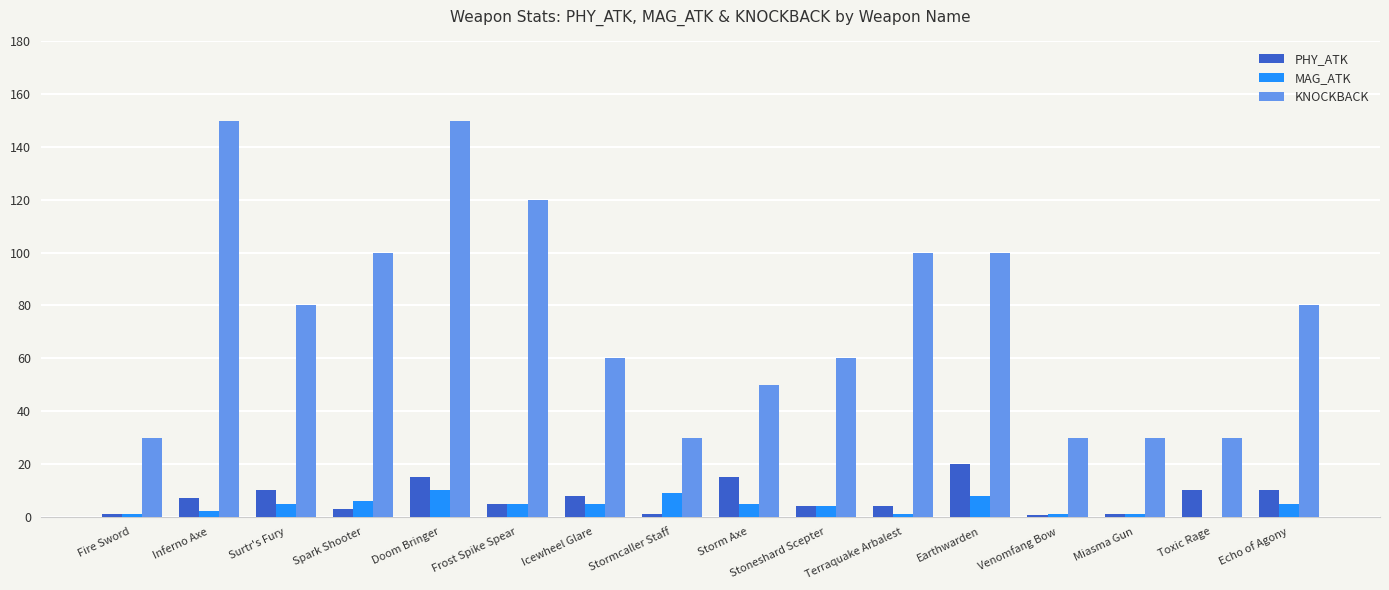

What is the sum of all MAG_ATK values?

68.0